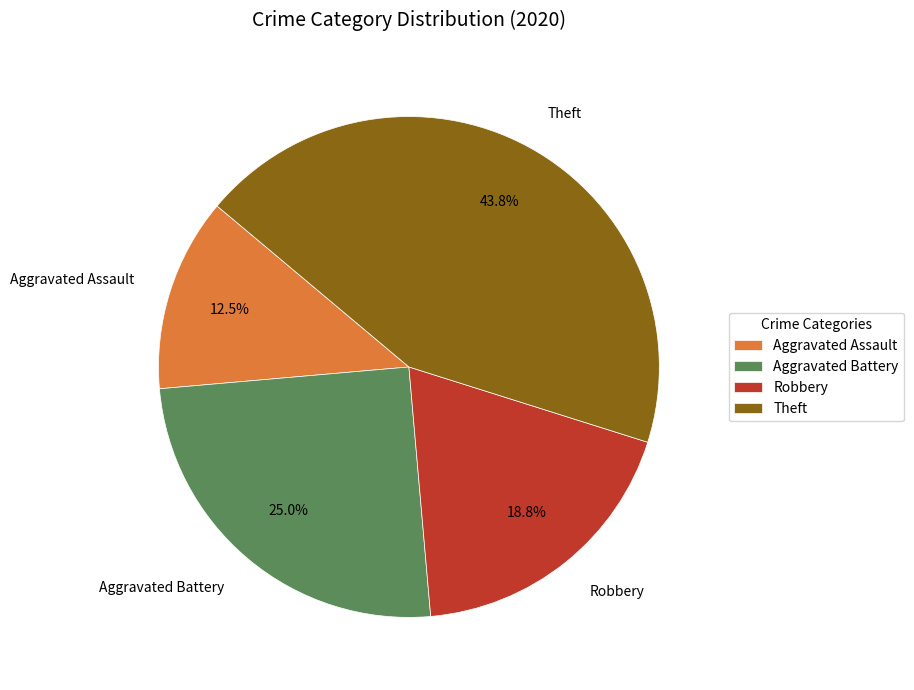

Rank the categories by value from highest to lowest.

Theft, Aggravated Battery, Robbery, Aggravated Assault